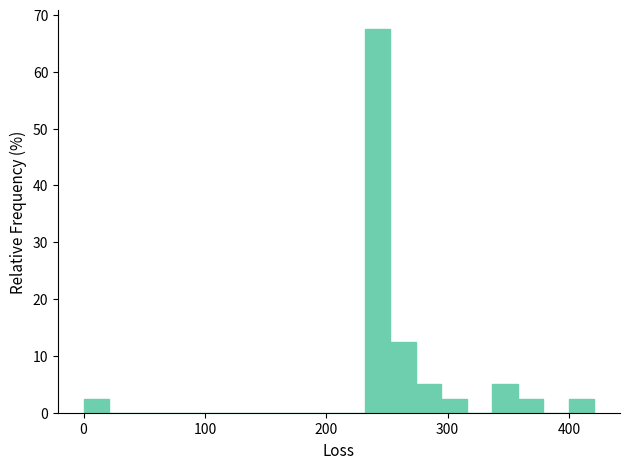

Around what value on the x-axis is the tallest bar? Give the approximate position of its centre, as read against the axis.

240